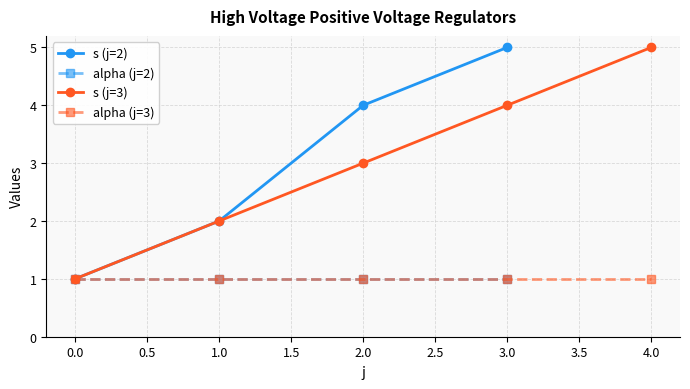

Reading left to right, extract all data points from this chart.

s: 1	2	4	5	1	2	3	4	5
alpha: 1	1	1	1	1	1	1	1	1